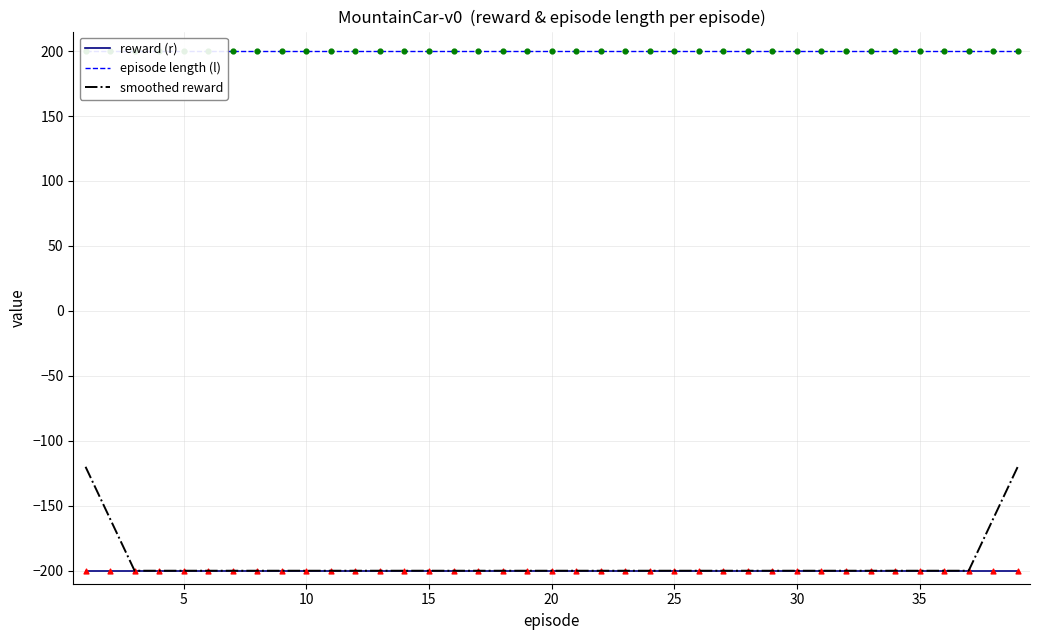

Which series contains the lowest Y value?

reward (r)